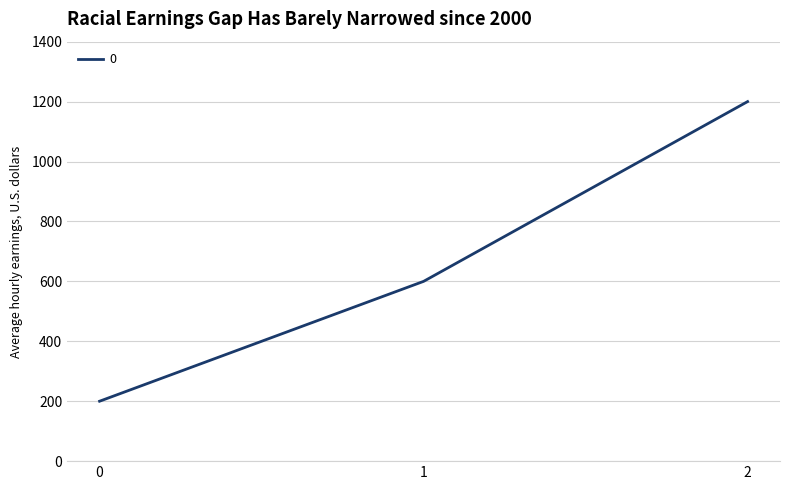

Reading left to right, transcribe all the data shown in this chart.

200	600	1200